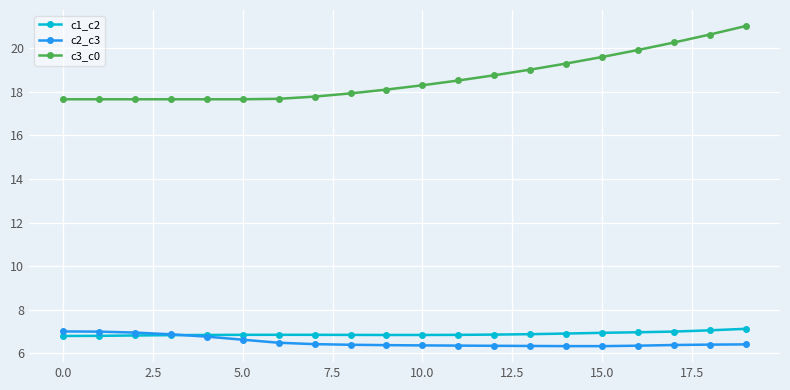

What are all the series names shown in the legend?

c1_c2, c2_c3, c3_c0